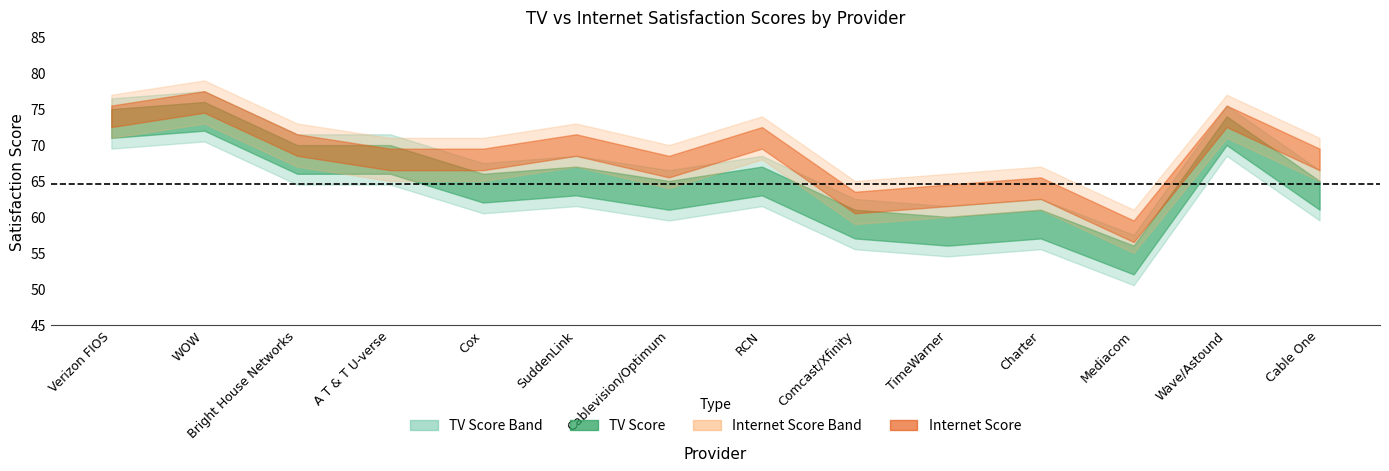

Rank the categories by TV value from highest to lowest.

WOW, Verizon FIOS, Wave/Astound, Bright House Networks, A T & T U-verse, SuddenLink, RCN, Cox, Cablevision/Optimum, Cable One, Comcast/Xfinity, Charter, TimeWarner, Mediacom